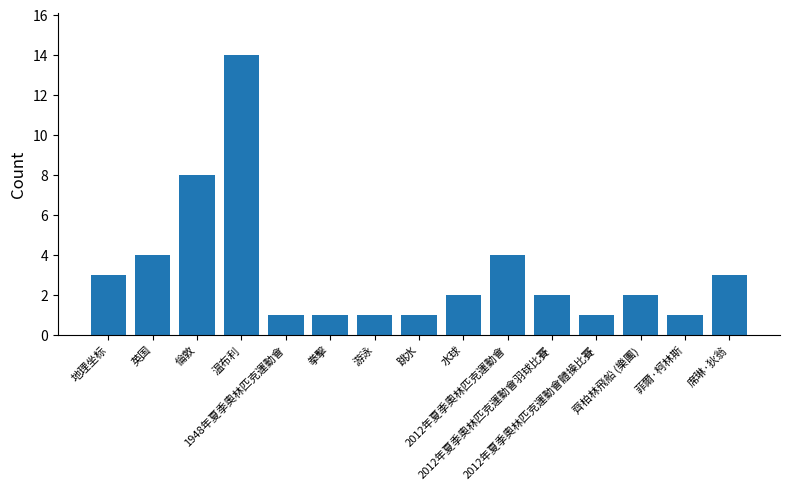

What is the difference between the second highest and second lowest values?

7